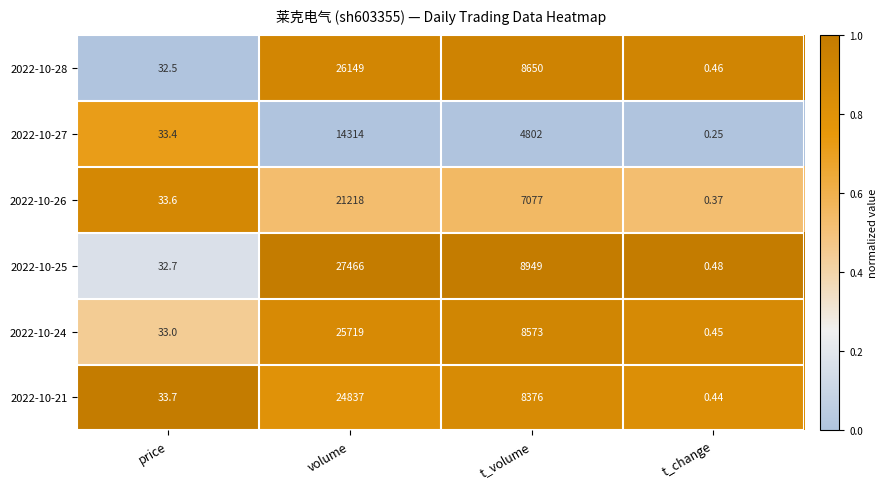

Where is 2022-10-28 nearest to the value 13074?

t_volume